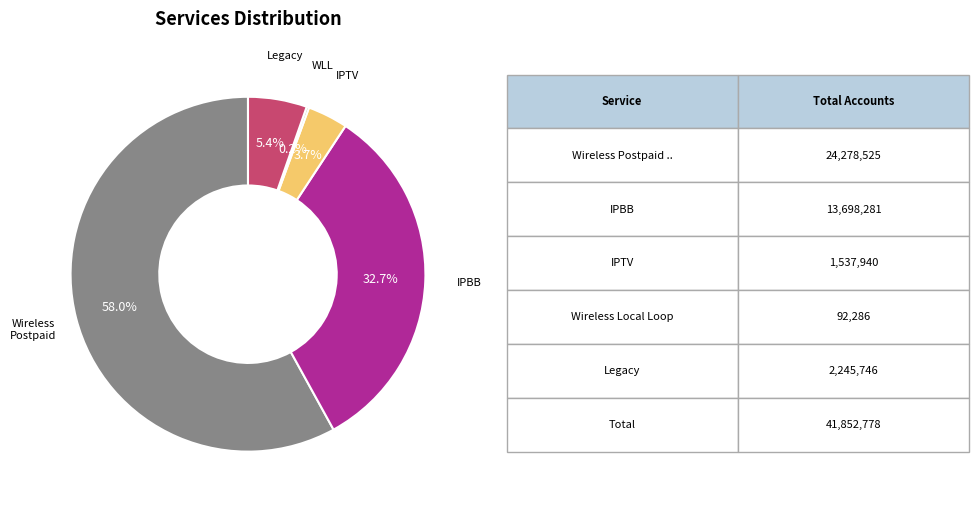

Is there a majority slice in this chart?

Yes